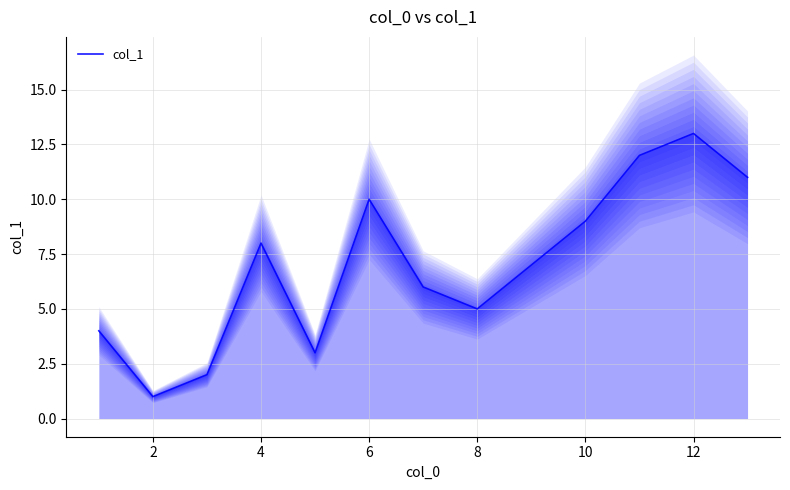

At which category does the data reach its first local valley?

2